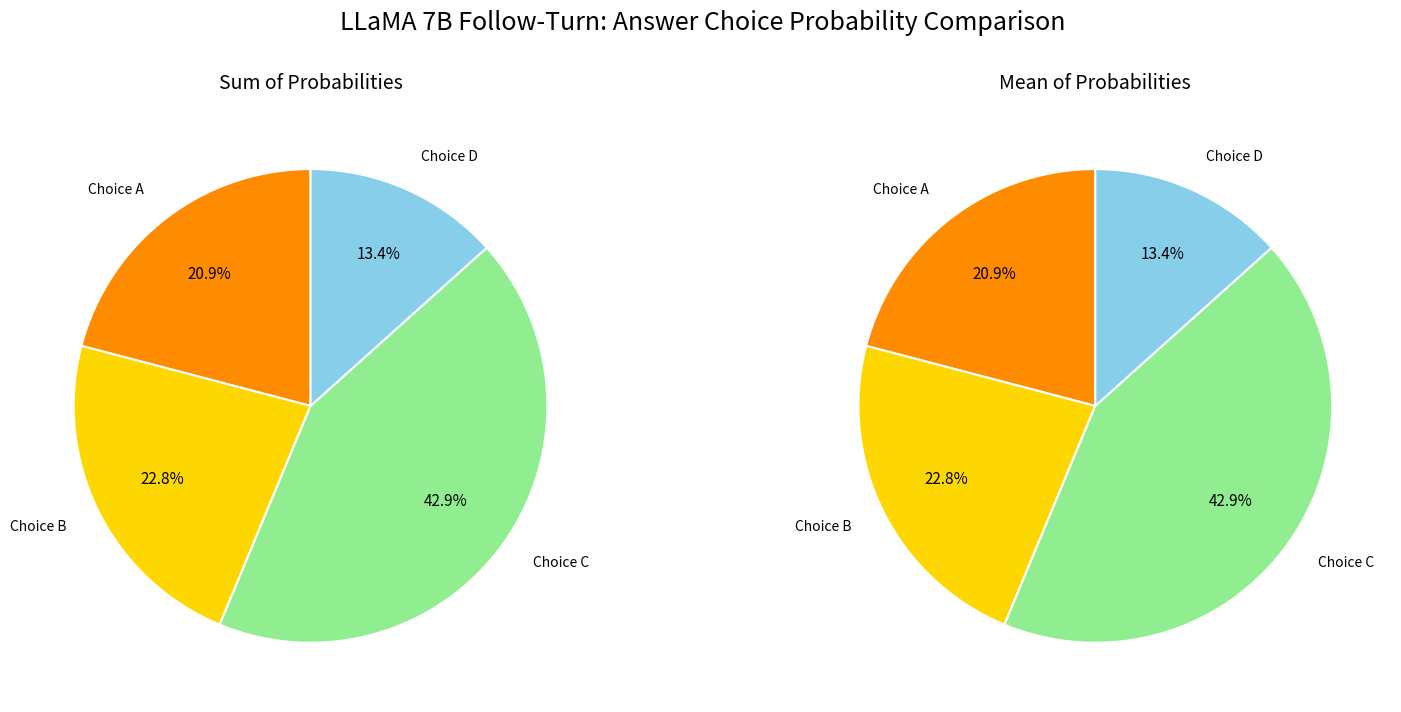

Is the sum of A and C greater than half?

Yes